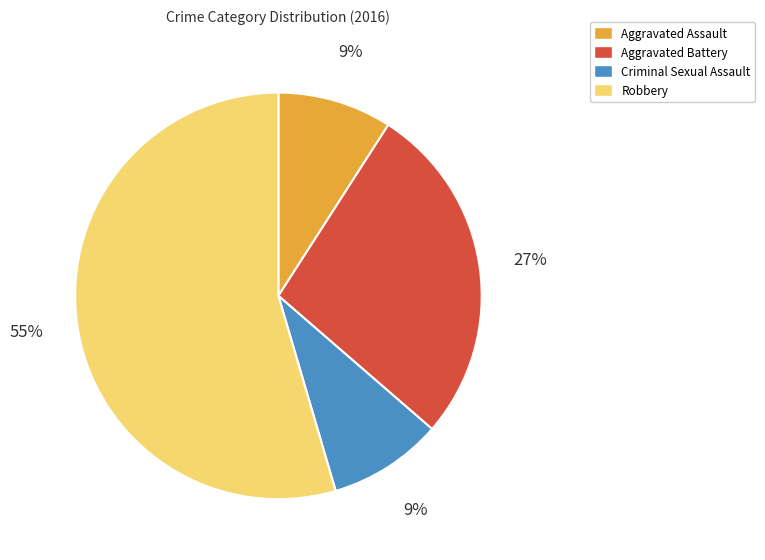

Which slice is the largest?

Robbery